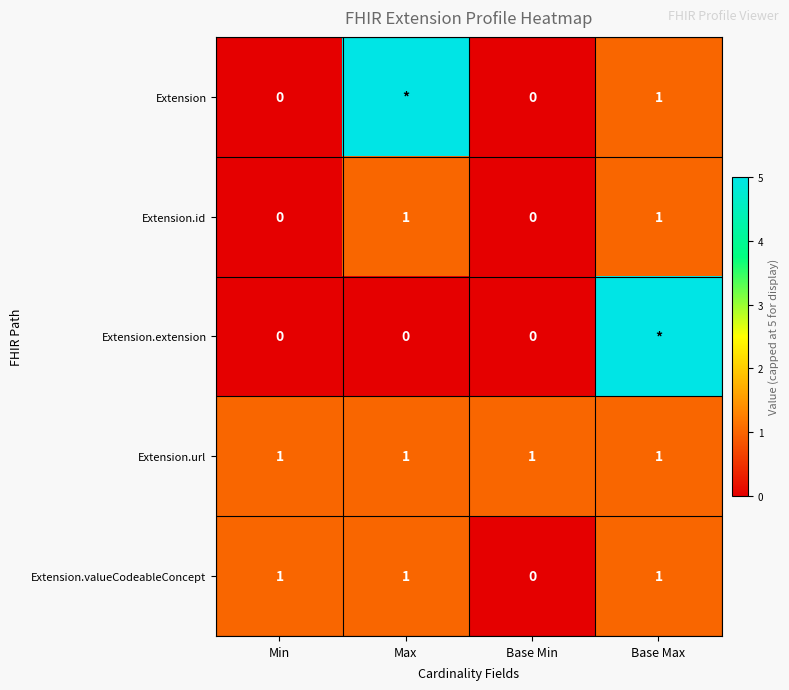

Where is Extension.valueCodeableConcept nearest to the value 0?

Base Min